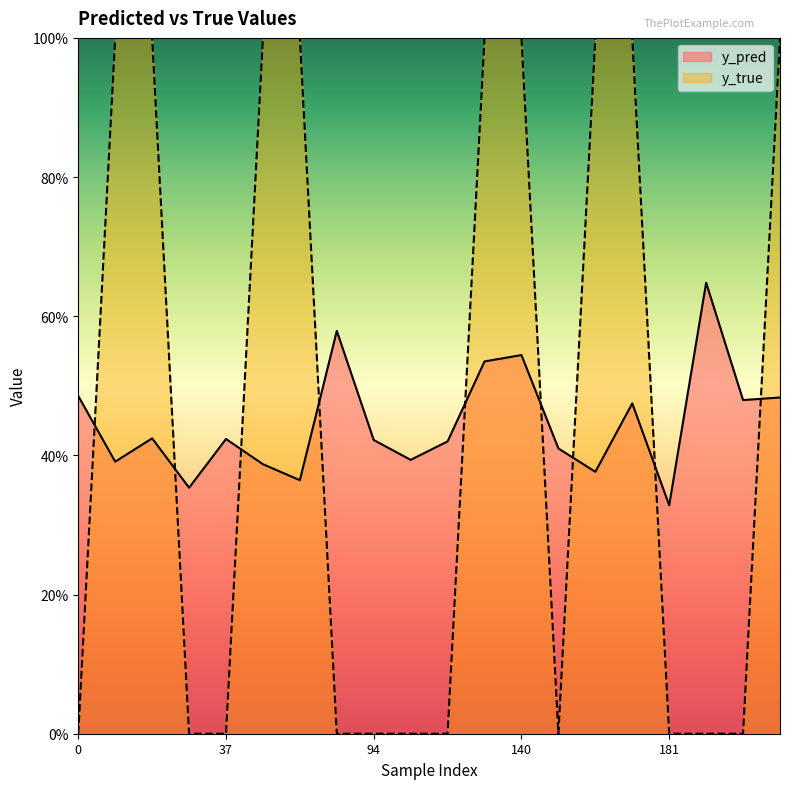

Reading left to right, transcribe all the data shown in this chart.

y_pred: 0.5	0.4	0.4	0.4	0.4	0.4	0.4	0.6	0.4	0.4	0.4	0.5	0.5	0.4	0.4	0.5	0.3	0.6	0.5	0.5
y_true: 0.0	1.0	1.0	0.0	0.0	1.0	1.0	0.0	0.0	0.0	0.0	1.0	1.0	0.0	1.0	1.0	0.0	0.0	0.0	1.0